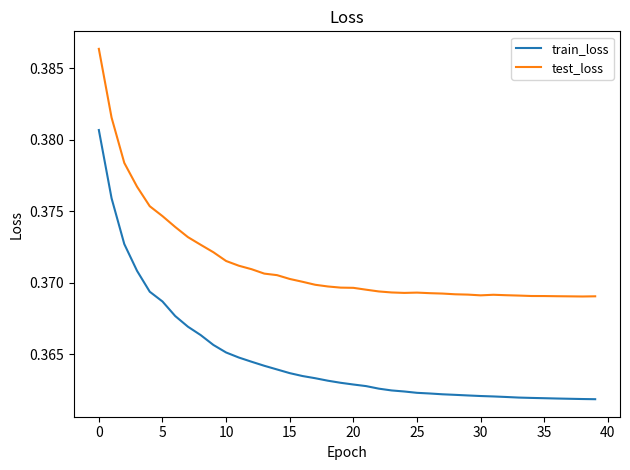

True or false: test_loss and train_loss intersect in this chart.

False